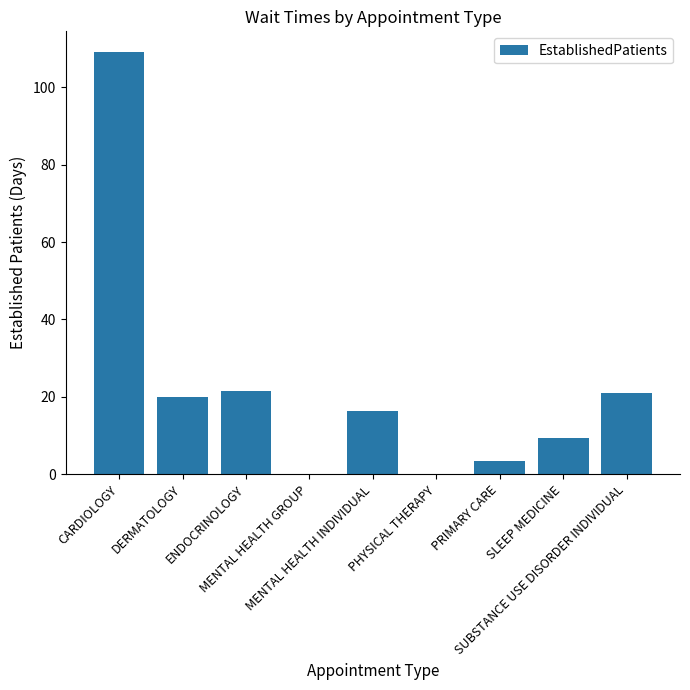

What is the sum of all values?

200.7